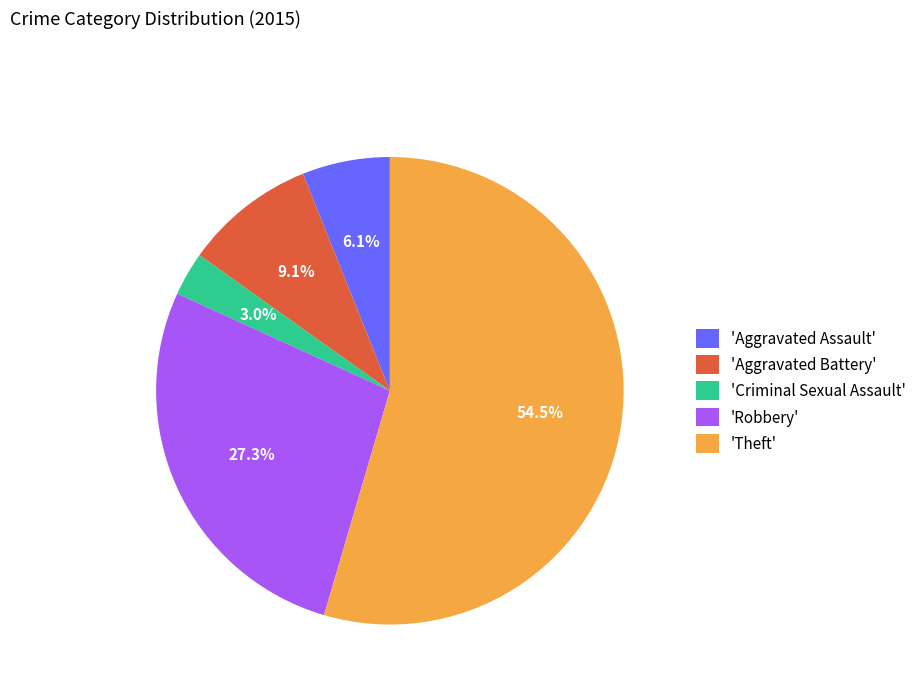

Which slice is the smallest?

'Criminal Sexual Assault'